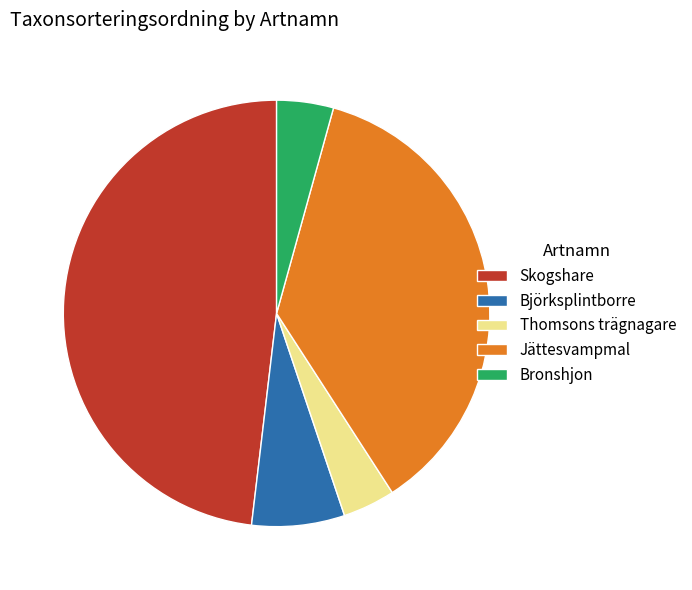

Approximately how many times larger is the value at Skogshare compared to Bronshjon?

11.2